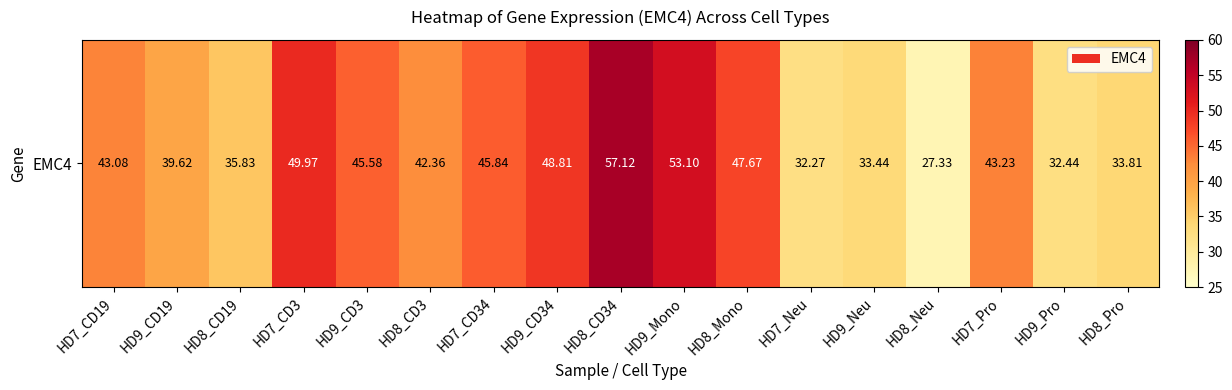

Which has a higher value, HD8_Mono or HD8_CD34?

HD8_CD34